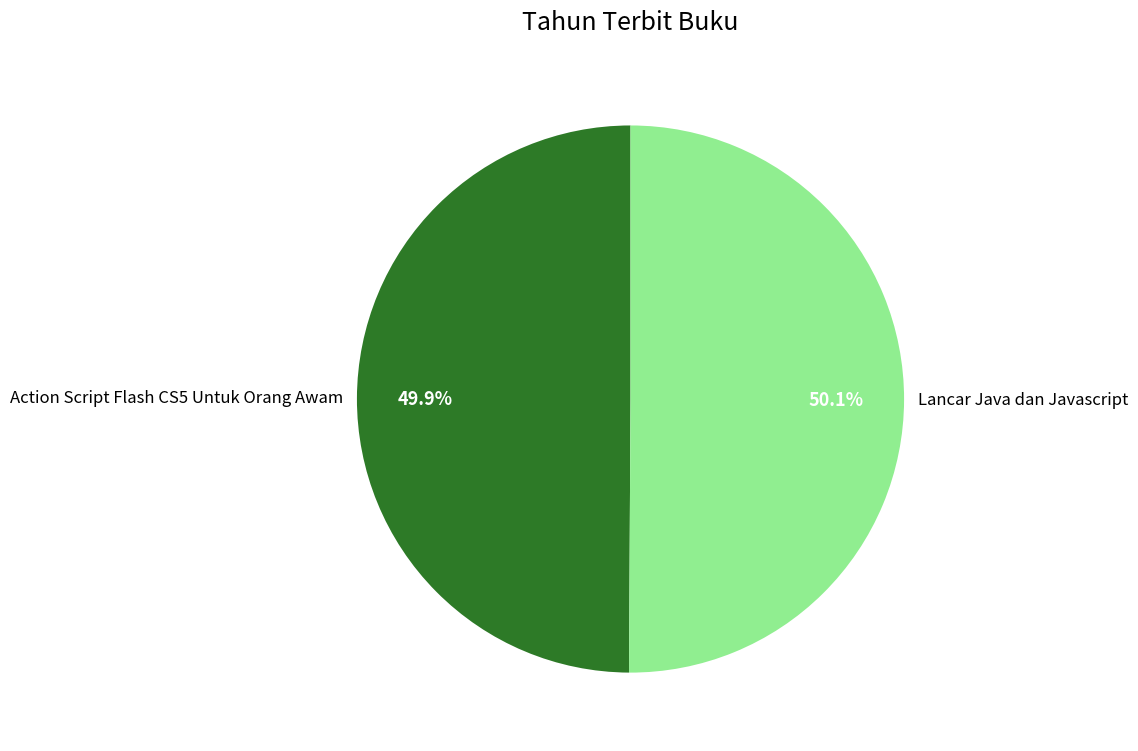

Is there any slice that represents more than half of the pie?

Yes